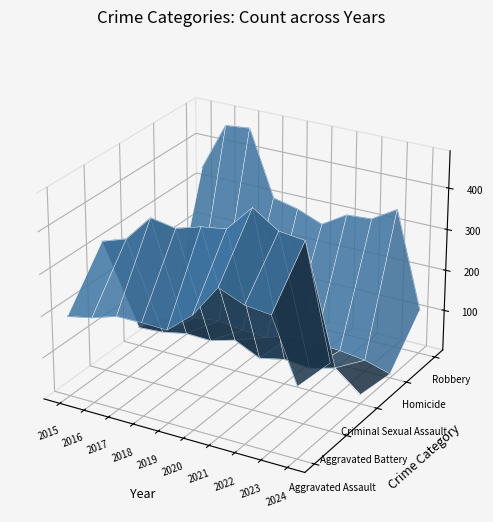

Which category has the lowest value in the Aggravated Assault series?

2024